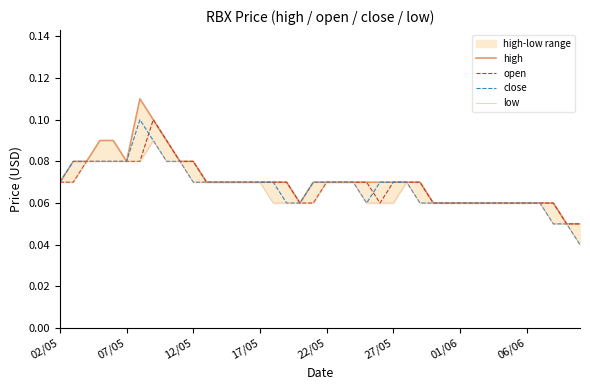

Reading right to left, list all the values displayed in this chart.

high: 0.1	0.1	0.1	0.1	0.1	0.1	0.1	0.1	0.1	0.1	0.1	0.1	0.1	0.1	0.1	0.1	0.1	0.1	0.1	0.1	0.1	0.1	0.1	0.1	0.1	0.1	0.1	0.1	0.1	0.1	0.1	0.1	0.1	0.1	0.1	0.1	0.1	0.1	0.1	0.1
open: 0.1	0.1	0.1	0.1	0.1	0.1	0.1	0.1	0.1	0.1	0.1	0.1	0.1	0.1	0.1	0.1	0.1	0.1	0.1	0.1	0.1	0.1	0.1	0.1	0.1	0.1	0.1	0.1	0.1	0.1	0.1	0.1	0.1	0.1	0.1	0.1	0.1	0.1	0.1	0.1
close: 0.0	0.1	0.1	0.1	0.1	0.1	0.1	0.1	0.1	0.1	0.1	0.1	0.1	0.1	0.1	0.1	0.1	0.1	0.1	0.1	0.1	0.1	0.1	0.1	0.1	0.1	0.1	0.1	0.1	0.1	0.1	0.1	0.1	0.1	0.1	0.1	0.1	0.1	0.1	0.1
low: 0.0	0.1	0.1	0.1	0.1	0.1	0.1	0.1	0.1	0.1	0.1	0.1	0.1	0.1	0.1	0.1	0.1	0.1	0.1	0.1	0.1	0.1	0.1	0.1	0.1	0.1	0.1	0.1	0.1	0.1	0.1	0.1	0.1	0.1	0.1	0.1	0.1	0.1	0.1	0.1